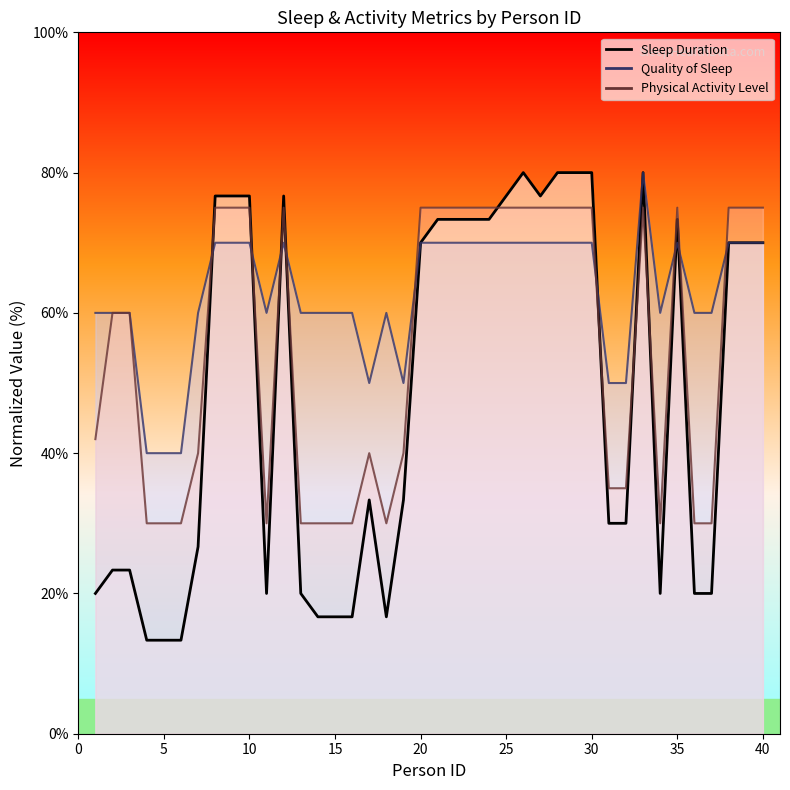

Is it true that Quality of Sleep equals 113.9 at 9?

False